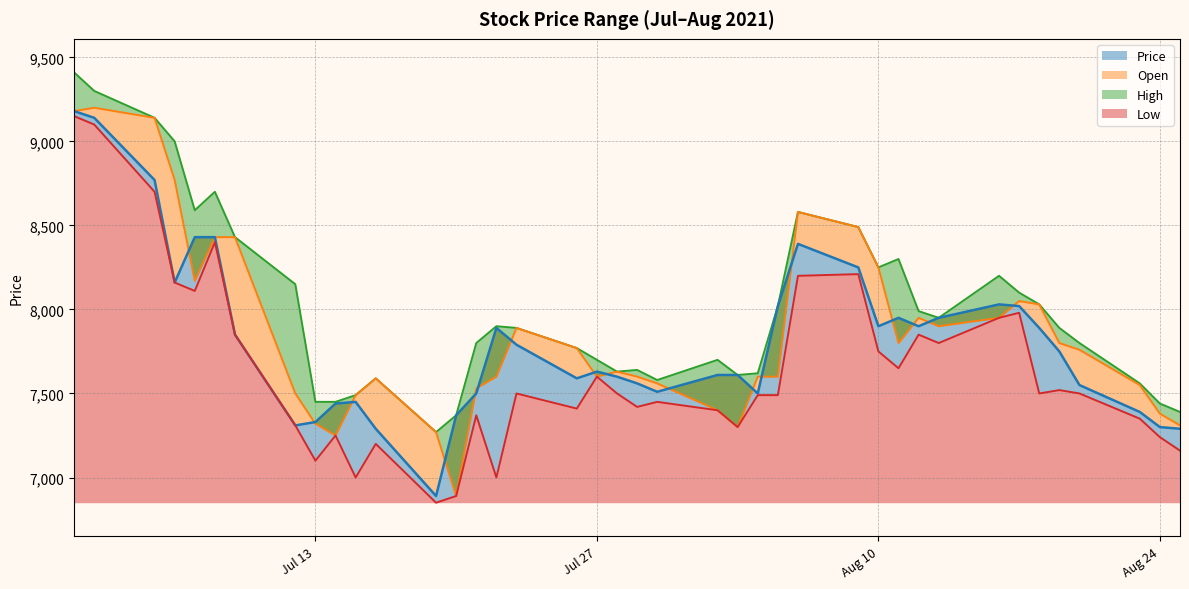

In Open, how many points are lower than both neighbors (excluding endpoints)?

7